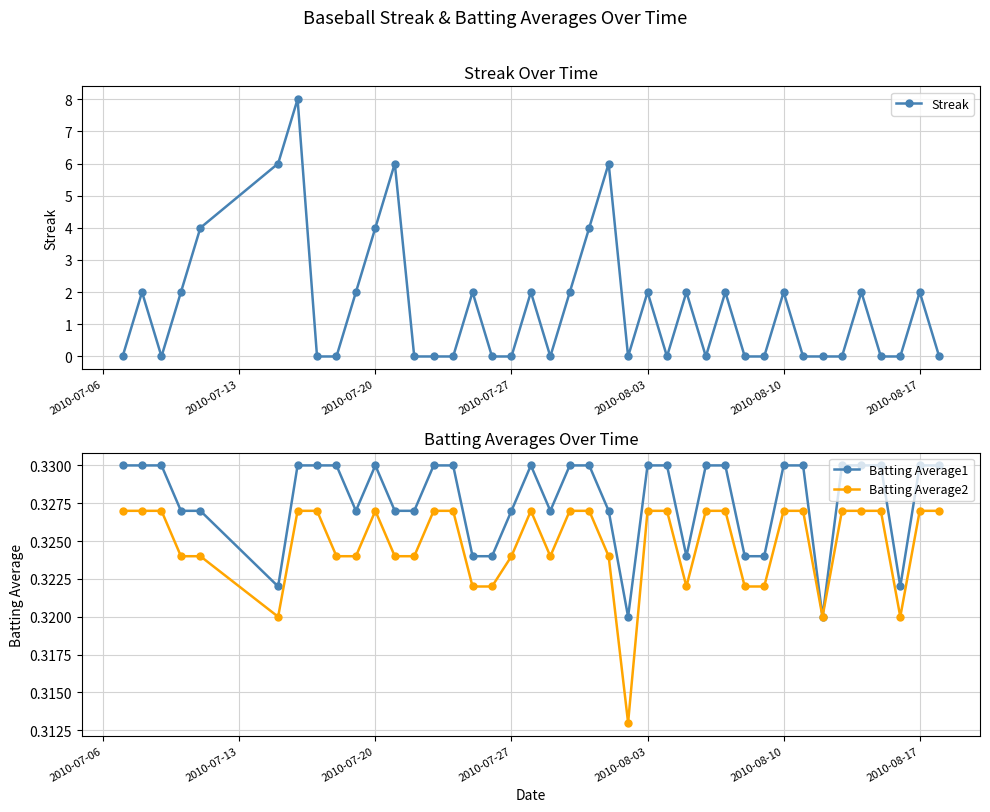

What is the highest value of the Streak series?

8